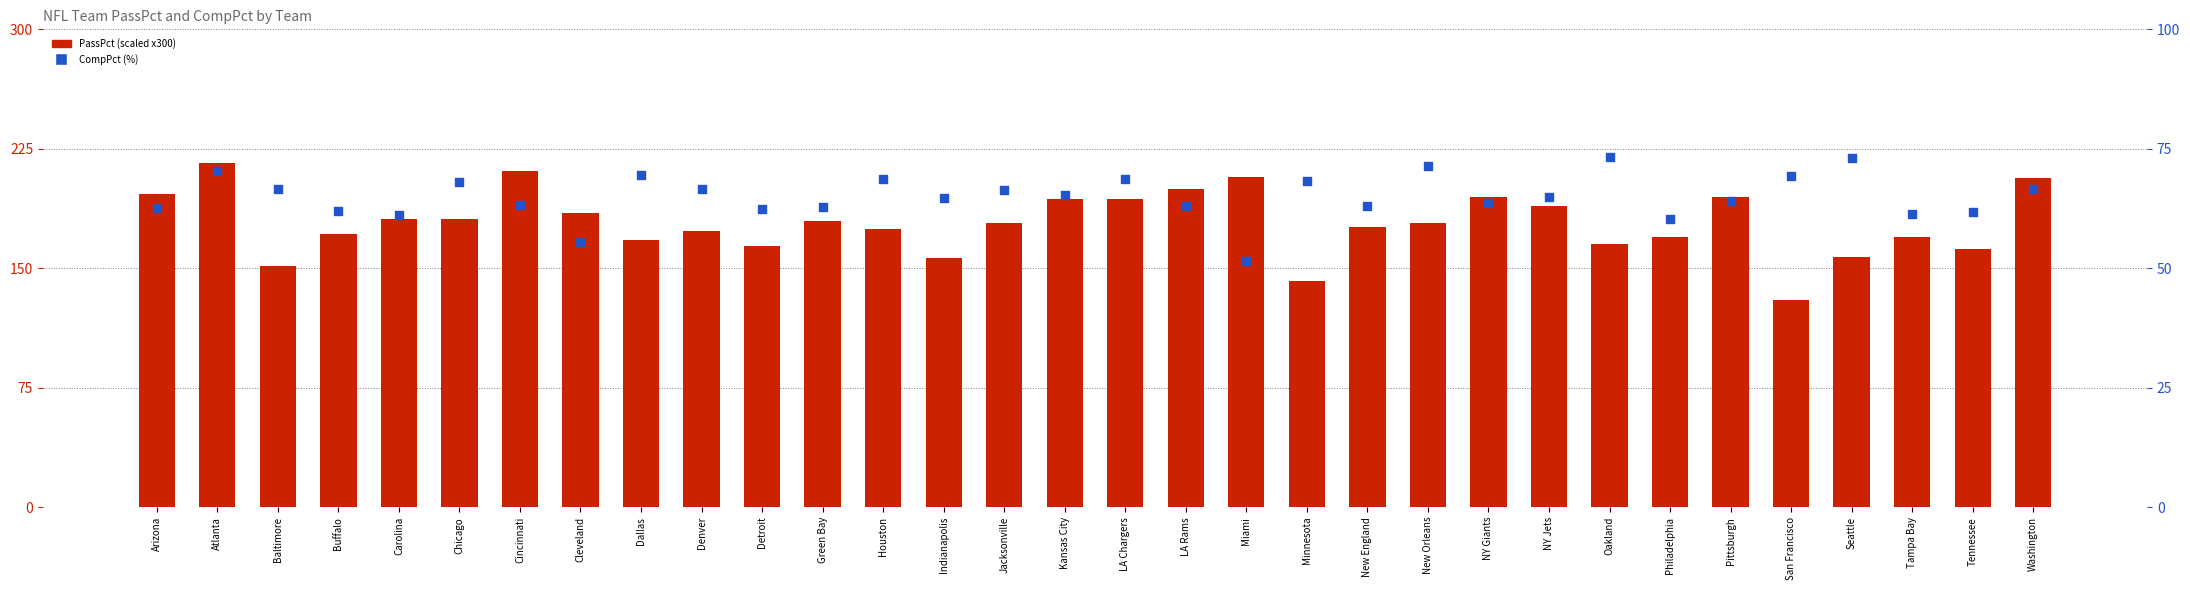

Which series reaches the maximum Y coordinate?

PassPct (scaled)